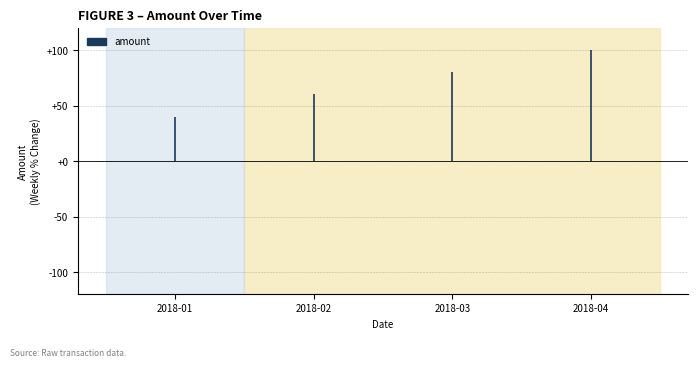

How many distinct data groups are displayed?

1